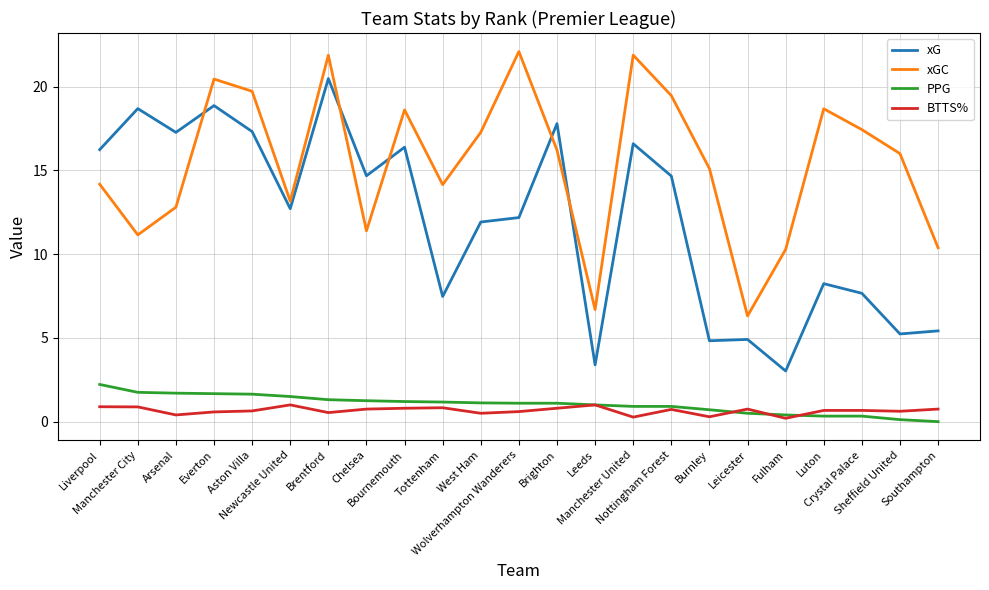

True or false: BTTS% and xGC intersect in this chart.

False